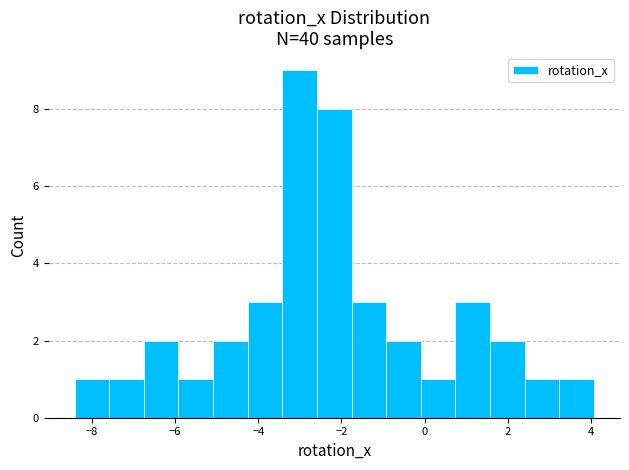

Reading left to right, list every bar in this chart as the range it spans on the x-axis followed by its height. Neither the bar edges nor the heights are printed on the chart, so give them approximately, as read against the axes.

-8.4 to -7.6: 1
-7.6 to -6.8: 1
-6.8 to -6.0: 2
-6.0 to -5.0: 1
-5.0 to -4.2: 2
-4.2 to -3.4: 3
-3.4 to -2.6: 9
-2.6 to -1.8: 8
-1.8 to -1.0: 3
-1.0 to 0.0: 2
0.0 to 0.8: 1
0.8 to 1.6: 3
1.6 to 2.4: 2
2.4 to 3.2: 1
3.2 to 4.0: 1